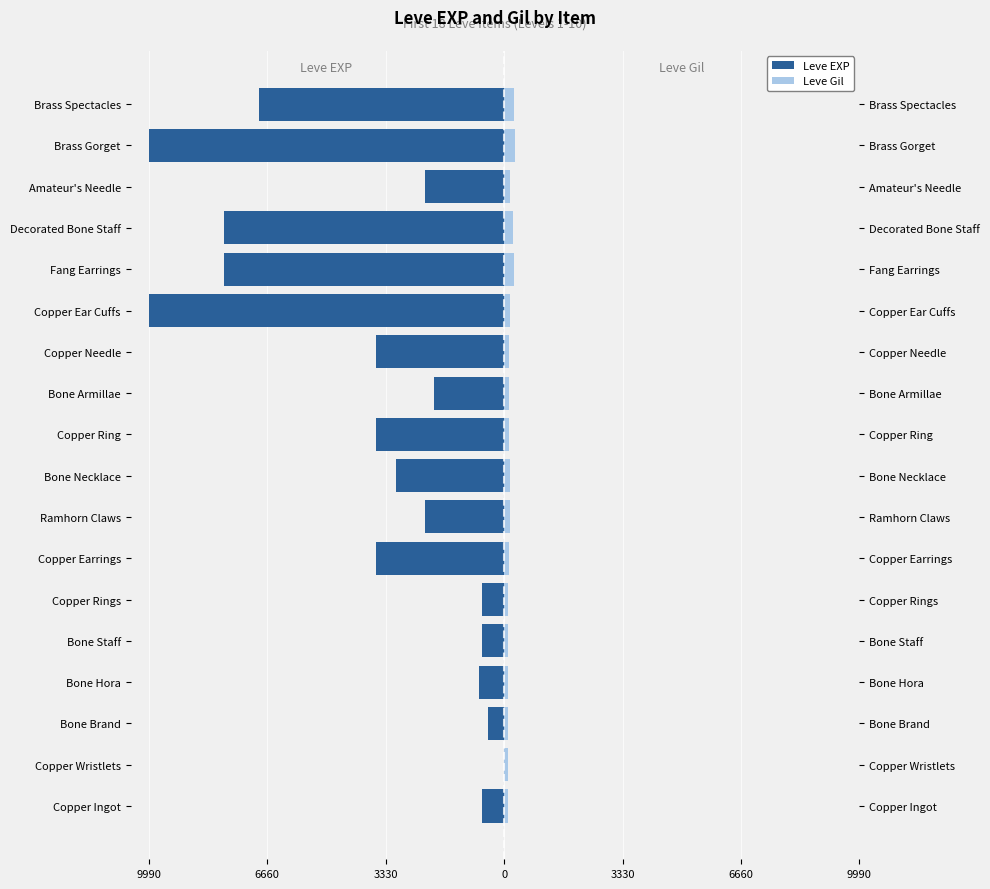

Between Copper Ear Cuffs and Copper Wristlets, which is larger?

Copper Wristlets